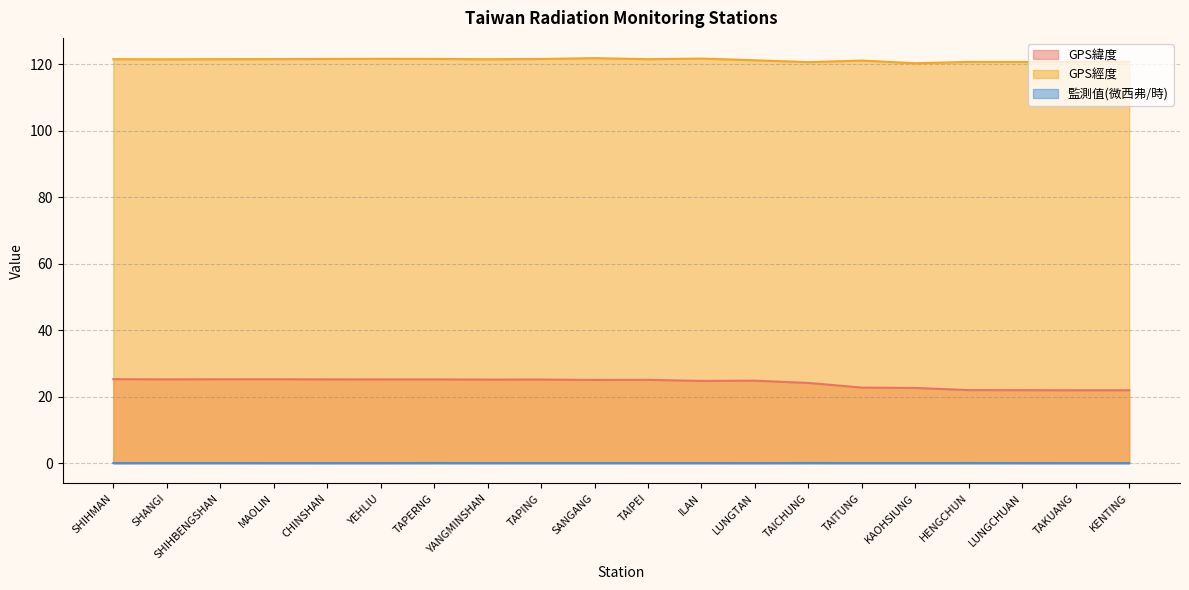

At which category is the sum across all series the highest?

SANGANG